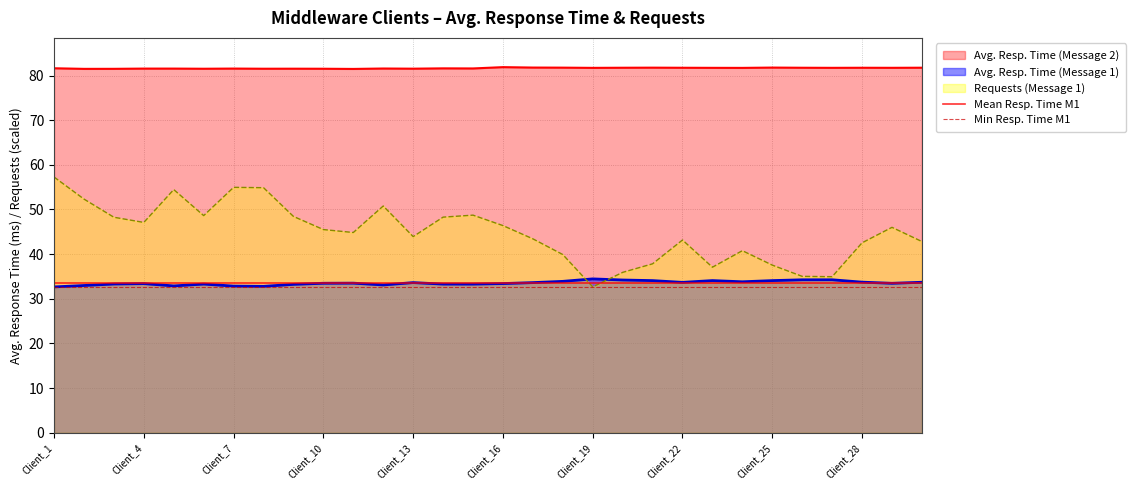

At which category is the sum across all series the highest?

Client_1